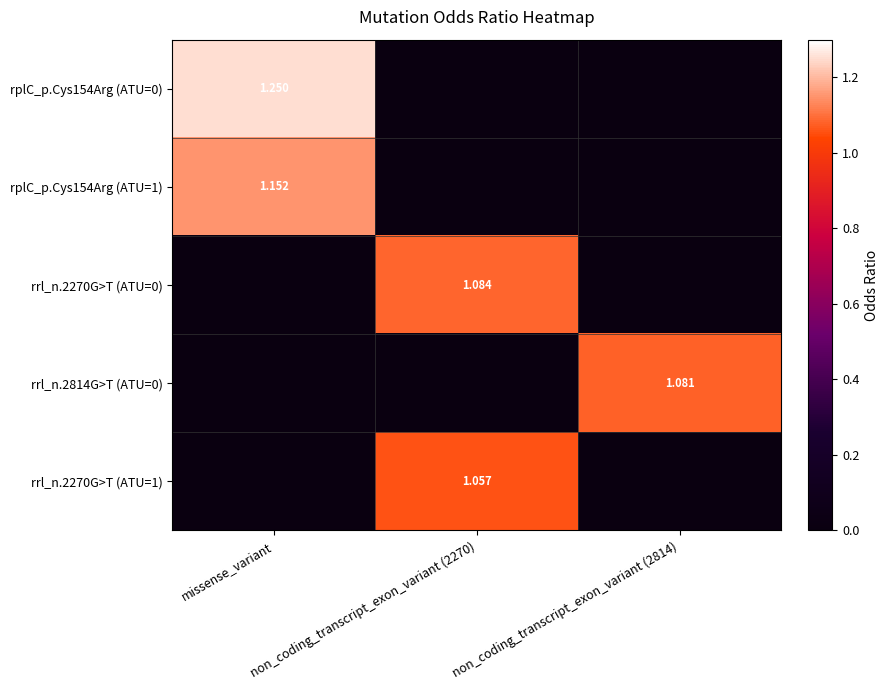

How many positive values does the rrl_n.2270G>T (ATU=0) series have?

1